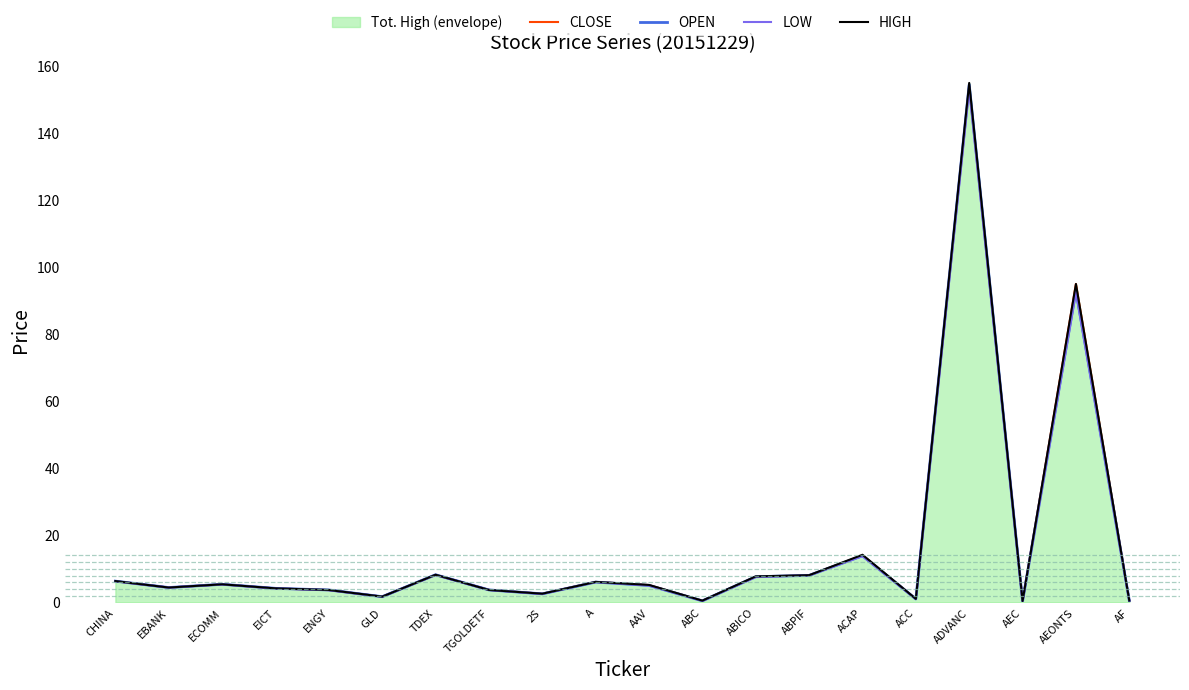

At which category does OPEN reach its first local valley?

EBANK